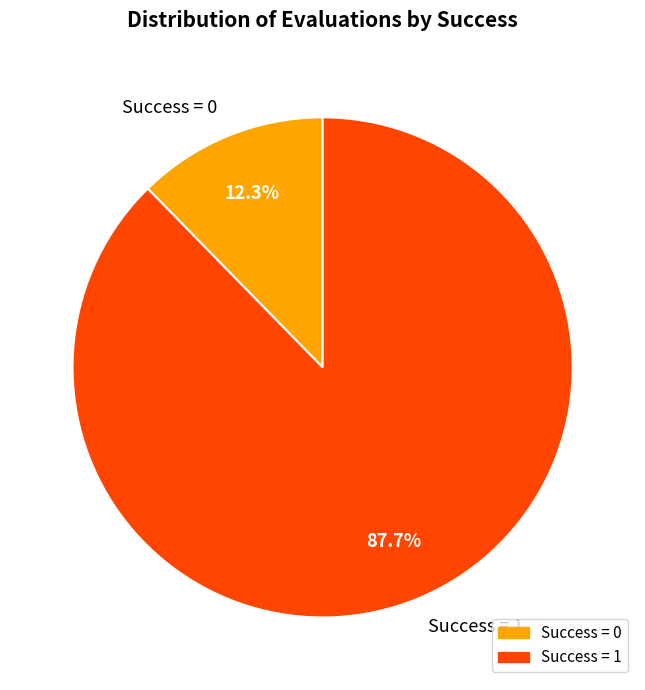

Is there any slice that represents more than half of the pie?

Yes